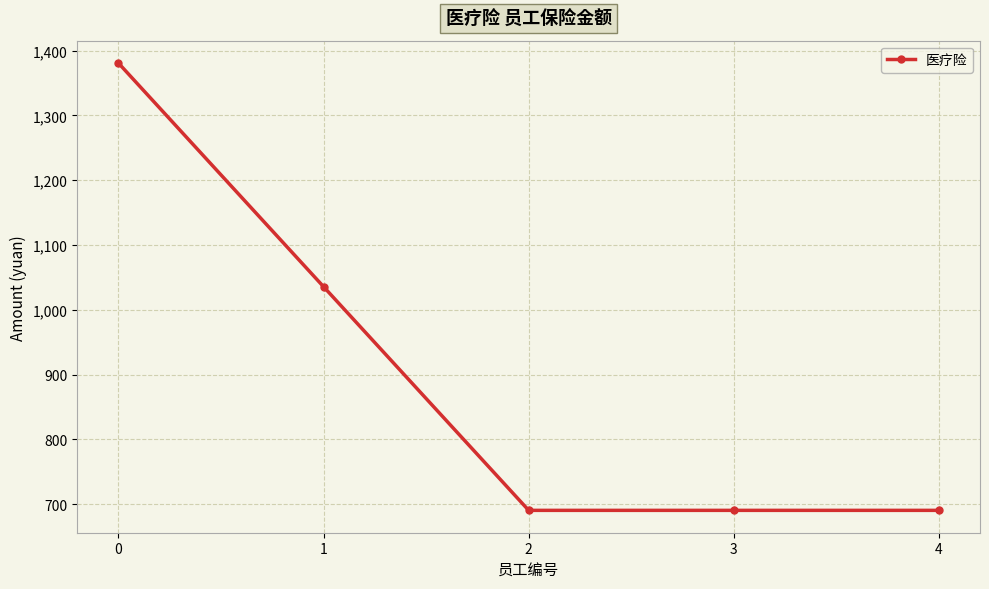

True or false: the data shows 690.7 at 2.

True